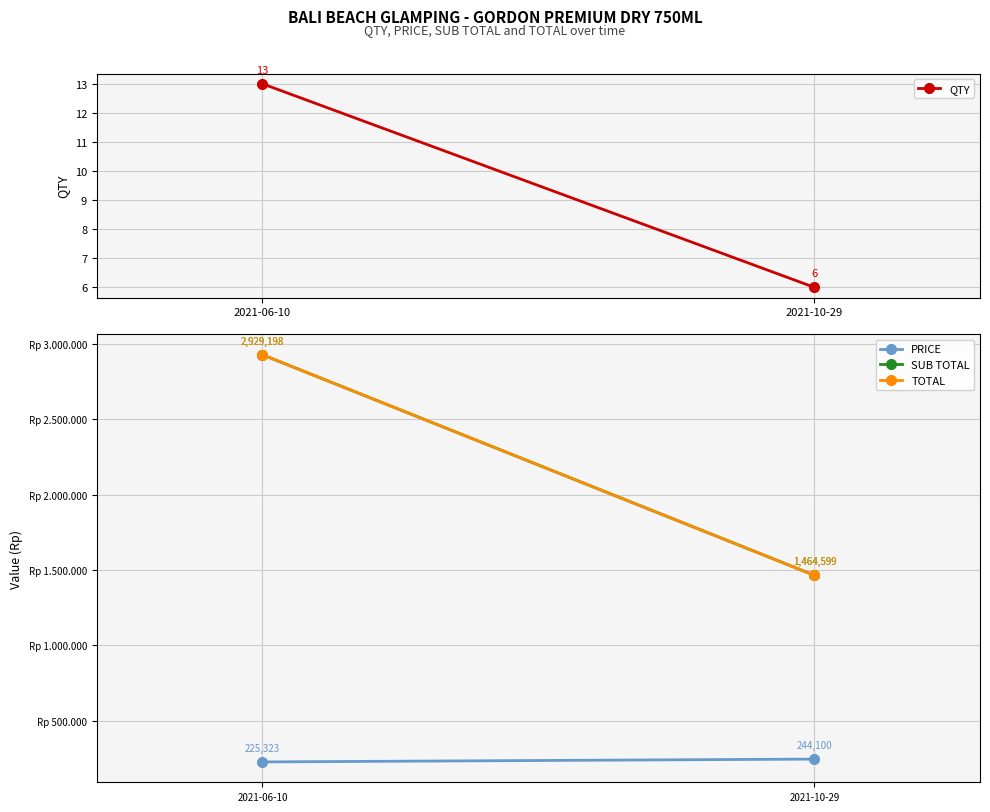

Read the TOTAL value at 2021-06-10.

2929197.7